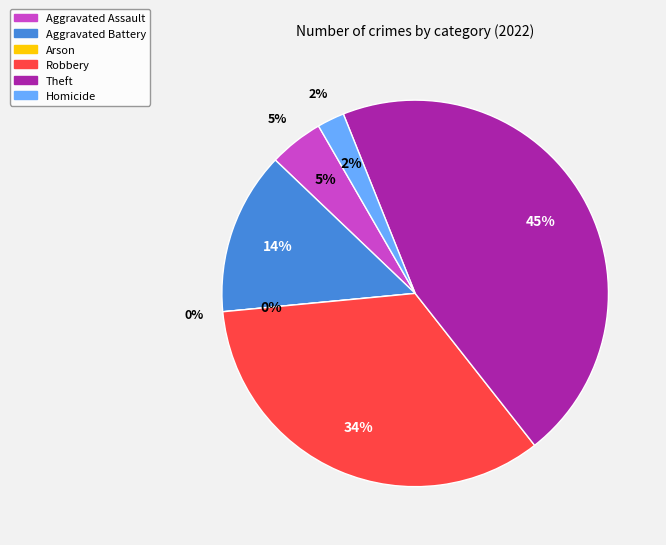

To the nearest percent, what is the average slice percentage?

17%